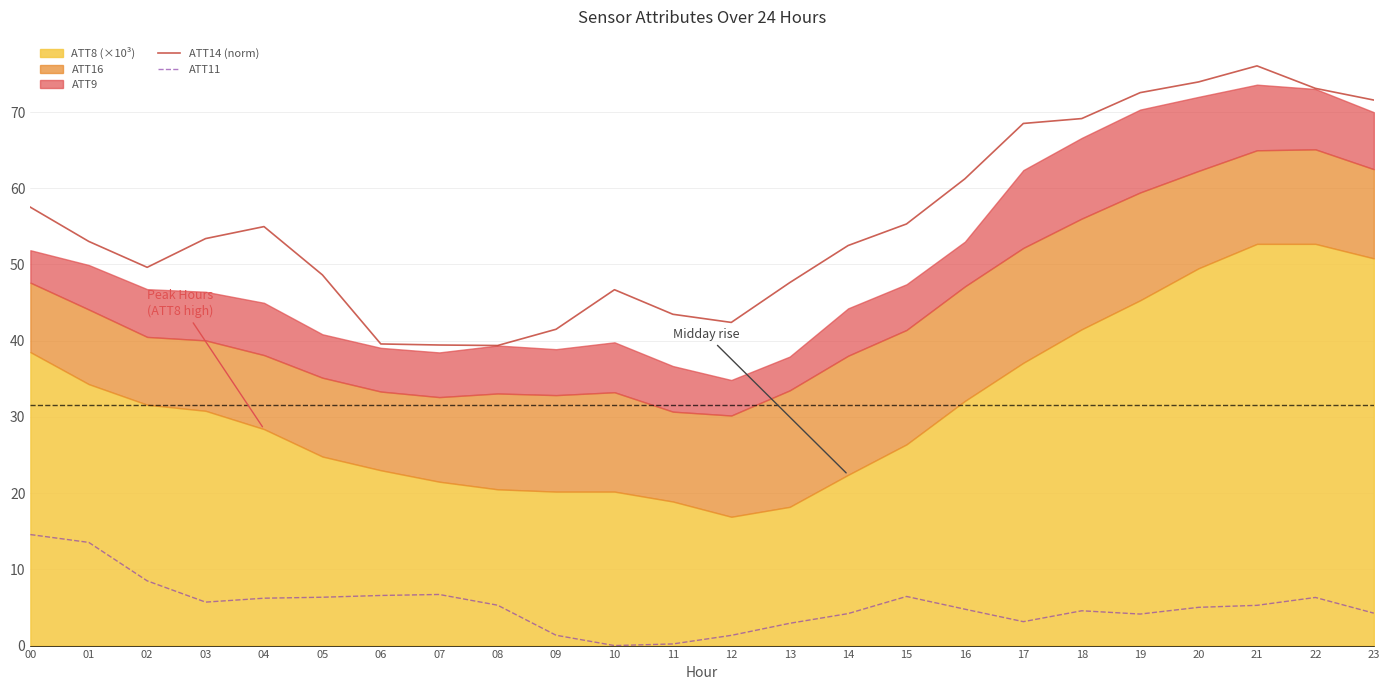

The value of ATT14 (norm) at 07 is 39.4. True or false?

True